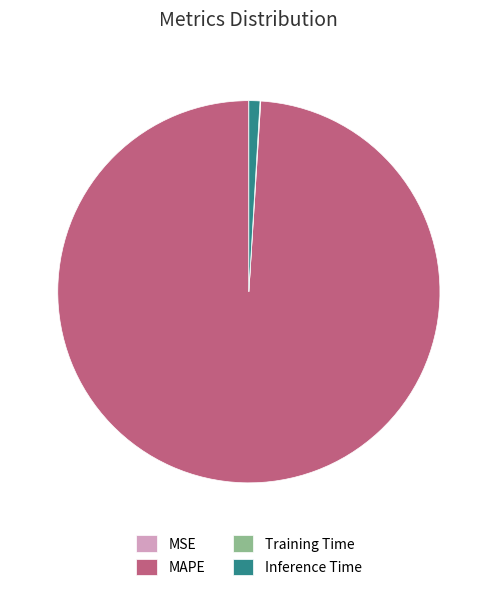

True or false: MAPE accounts for 89% of the total.

False